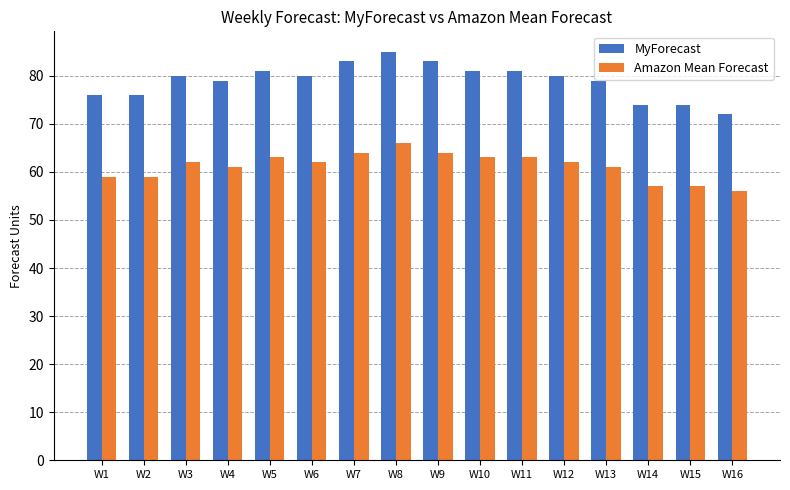

What is the total value across all series at W5?

144